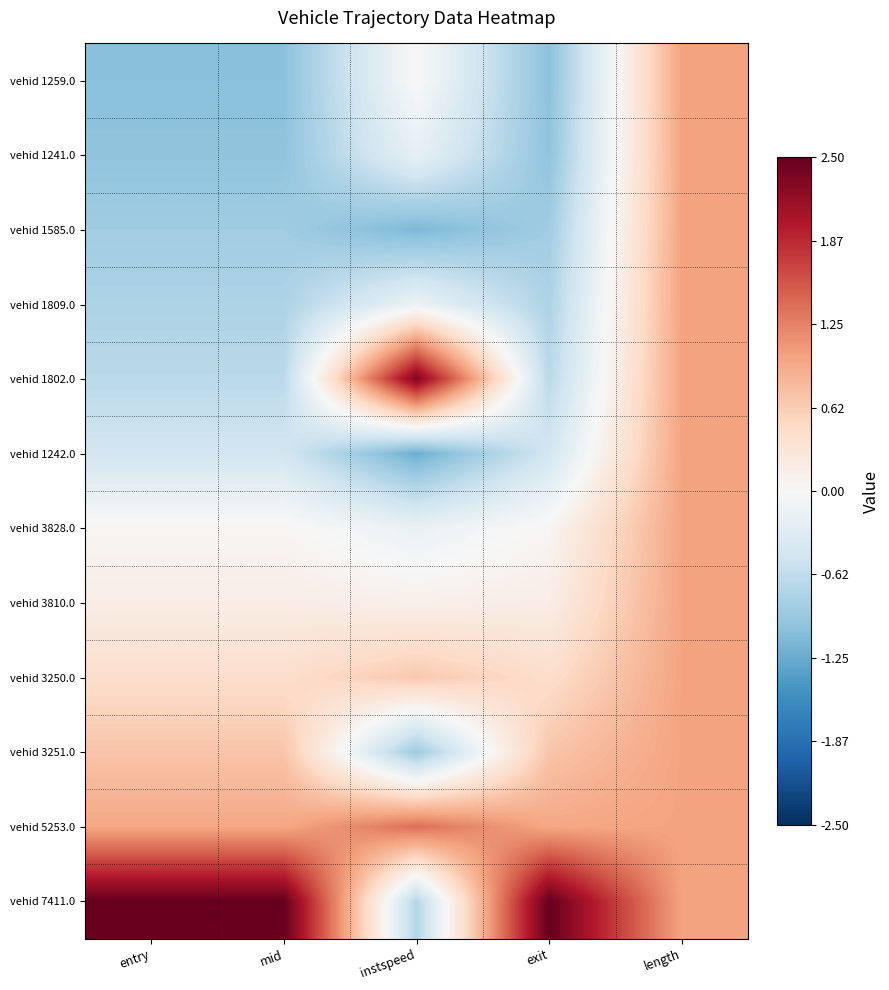

Reading left to right, transcribe all the data shown in this chart.

vehid 1259.0: entry=-1.0	mid=-1.0	instspeed=0.0	exit=-1.0	length=1.0
vehid 1241.0: entry=-1.0	mid=-1.0	instspeed=-0.2	exit=-1.0	length=1.0
vehid 1585.0: entry=-0.9	mid=-0.9	instspeed=-1.1	exit=-0.9	length=1.0
vehid 1809.0: entry=-0.8	mid=-0.8	instspeed=-0.2	exit=-0.8	length=1.0
vehid 1802.0: entry=-0.7	mid=-0.7	instspeed=2.3	exit=-0.7	length=1.0
vehid 1242.0: entry=-0.5	mid=-0.5	instspeed=-1.2	exit=-0.5	length=1.0
vehid 3828.0: entry=0.0	mid=0.0	instspeed=-0.2	exit=0.0	length=1.0
vehid 3810.0: entry=0.2	mid=0.2	instspeed=0.1	exit=0.2	length=1.0
vehid 3250.0: entry=0.4	mid=0.4	instspeed=0.7	exit=0.4	length=1.0
vehid 3251.0: entry=0.7	mid=0.7	instspeed=-0.9	exit=0.7	length=1.0
vehid 5253.0: entry=1.0	mid=1.0	instspeed=1.4	exit=1.0	length=1.0
vehid 7411.0: entry=2.5	mid=2.5	instspeed=-0.7	exit=2.5	length=1.0